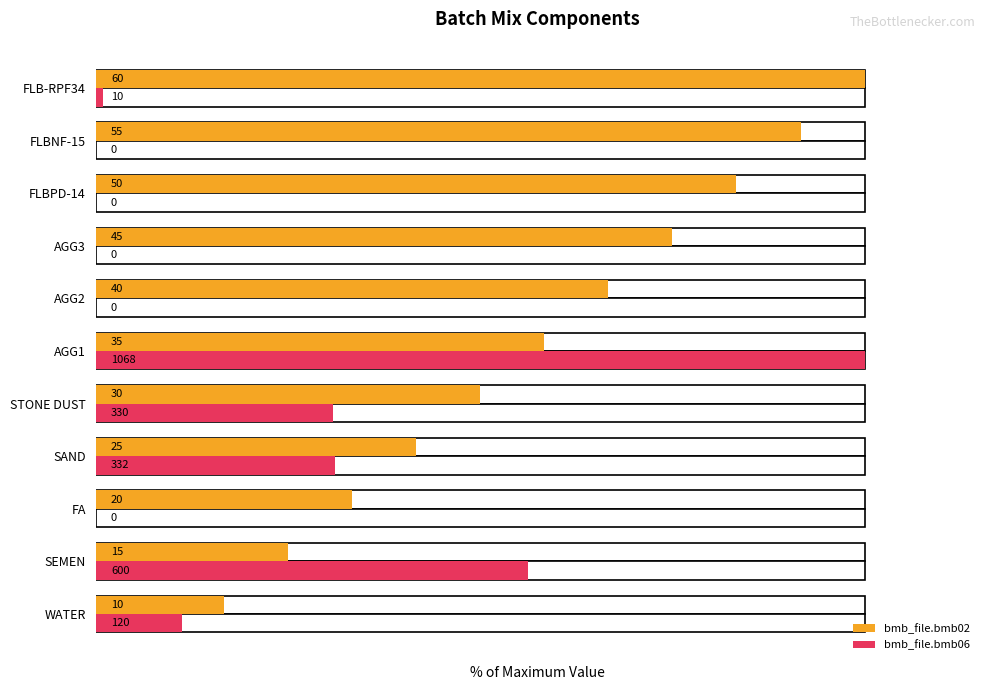

Does the chart contain stacked bars?

No